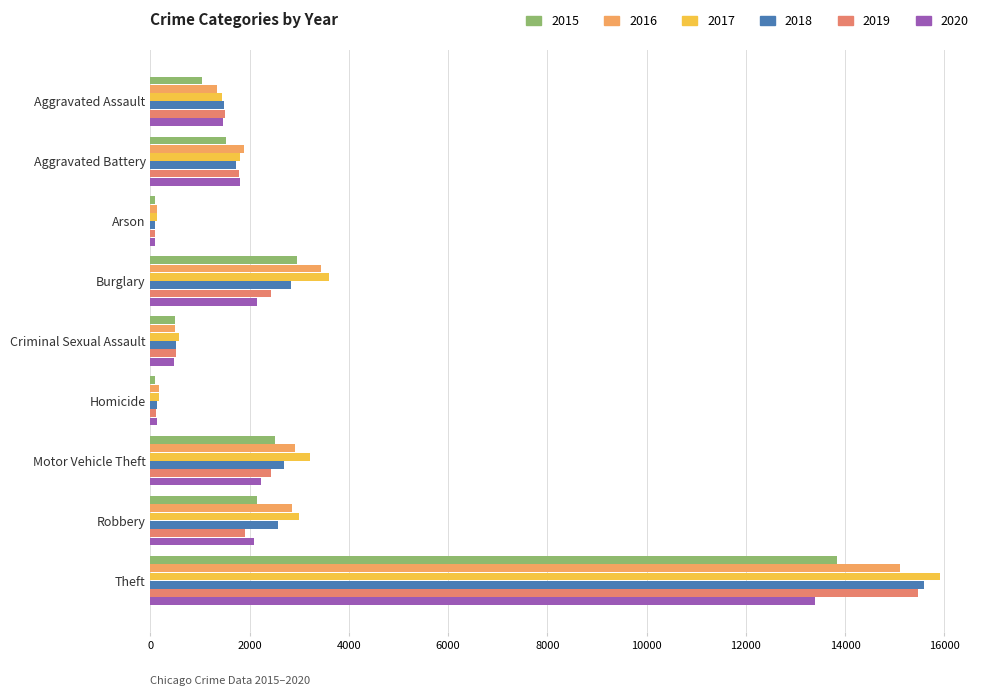

At which category is the sum across all series the highest?

Theft